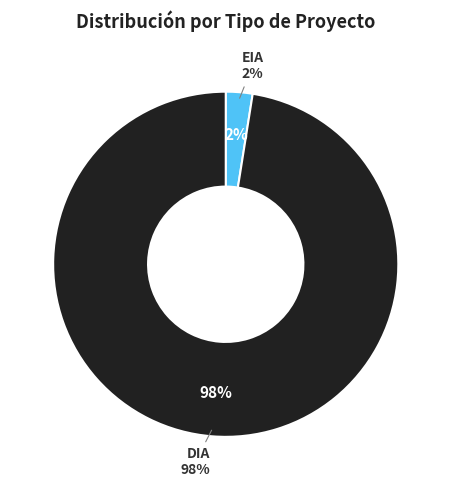

To the nearest percent, what is the average slice percentage?

50%